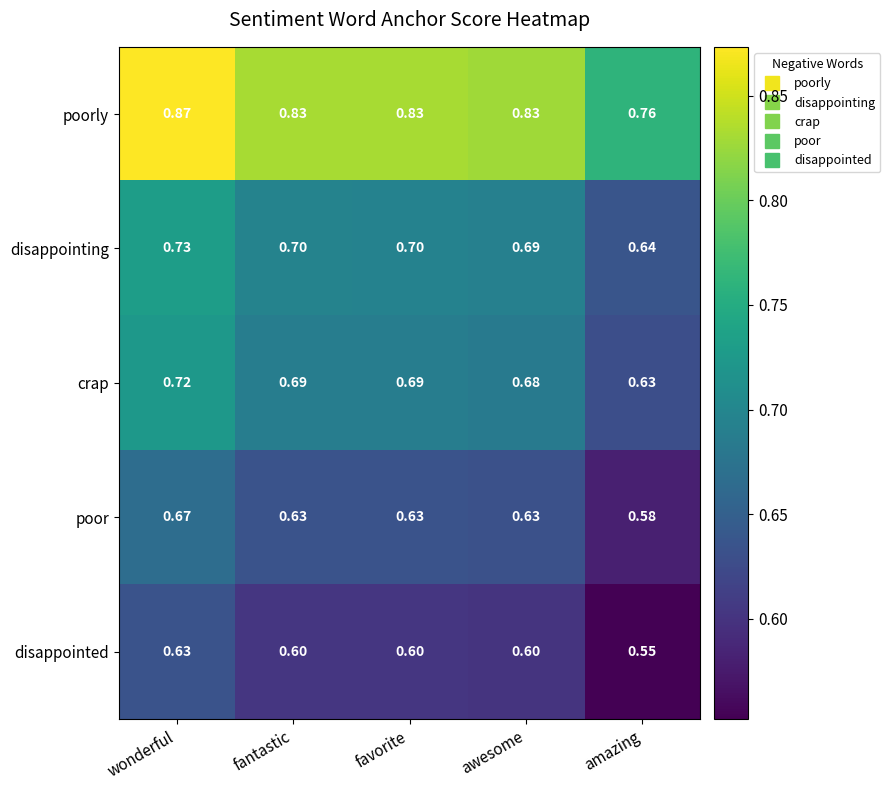

Which series has the largest total across all categories?

poorly